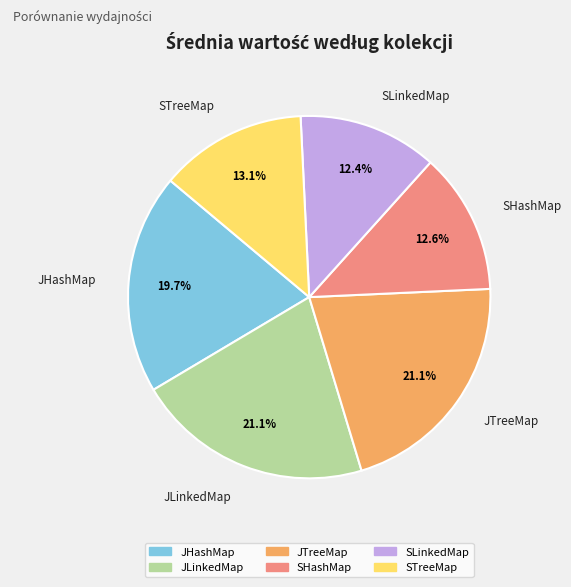

True or false: JHashMap accounts for 33% of the total.

False